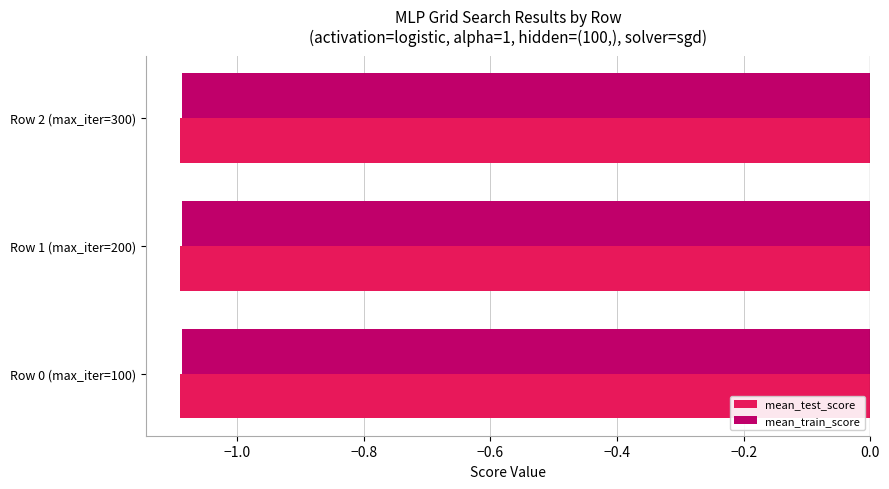

What is the sum of the mean_test_score values at Row 1 (max_iter=200) and Row 0 (max_iter=100)?

-2.2